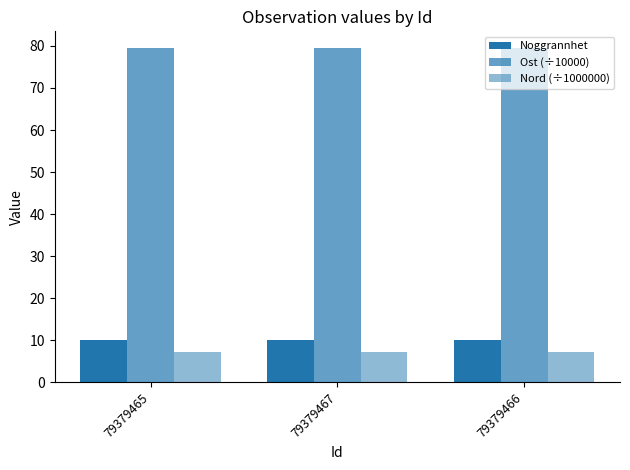

What position from the left is 79379465?

1